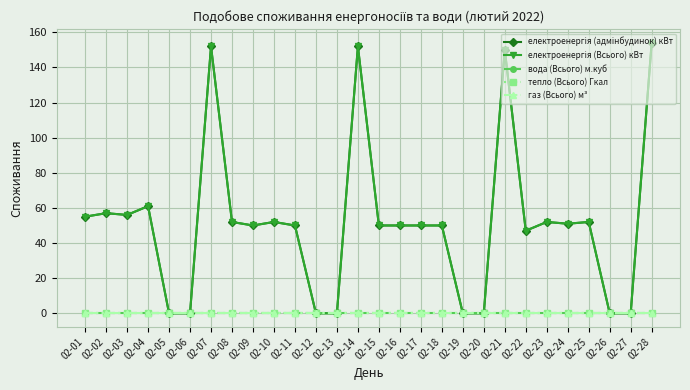

Does the chart have visible grid lines?

Yes